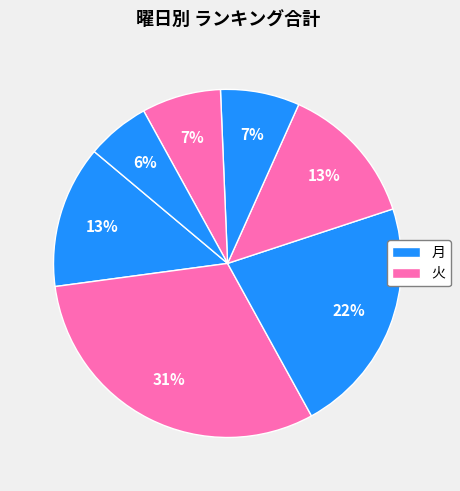

How many segments does this pie chart have?

7